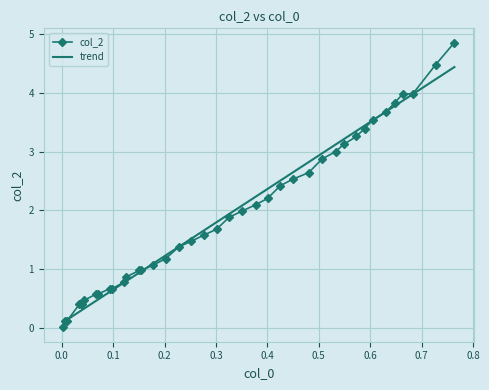

Which series has the largest range (max minus min)?

col_2